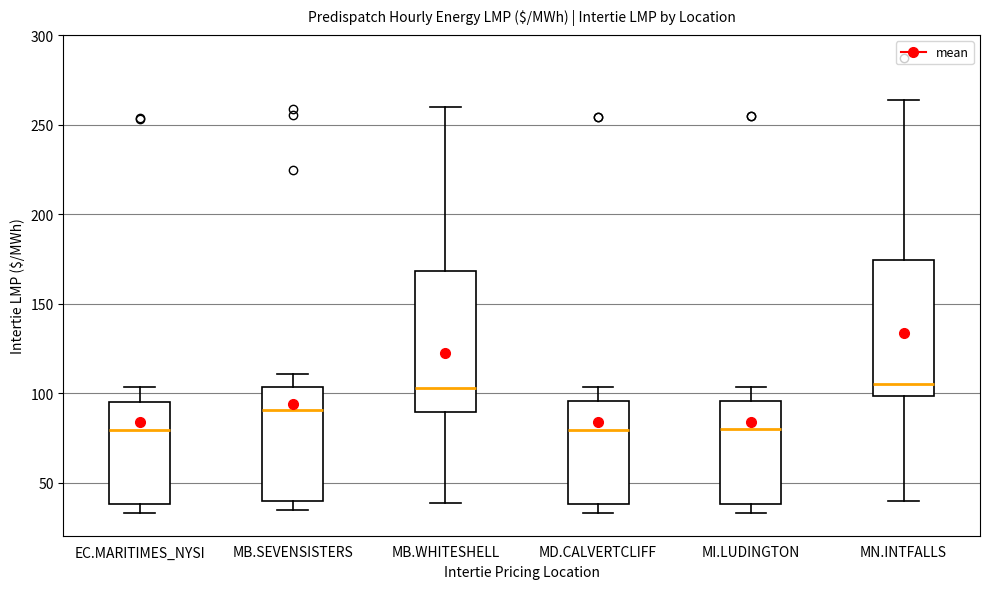

Reading left to right, read every box against the y-axis: the position of its median line, the range the box covers, and the ends of its whiskers. The values are not printed on the chart, so give them approximately, as read against the axis.

EC.MARITIMES_NYSI: median 80, box 40 to 95, whiskers 35 to 105
MB.SEVENSISTERS: median 90, box 40 to 105, whiskers 35 to 110
MB.WHITESHELL: median 105, box 90 to 170, whiskers 40 to 260
MD.CALVERTCLIFF: median 80, box 40 to 95, whiskers 35 to 105
MI.LUDINGTON: median 80, box 40 to 95, whiskers 35 to 105
MN.INTFALLS: median 105, box 100 to 175, whiskers 40 to 265